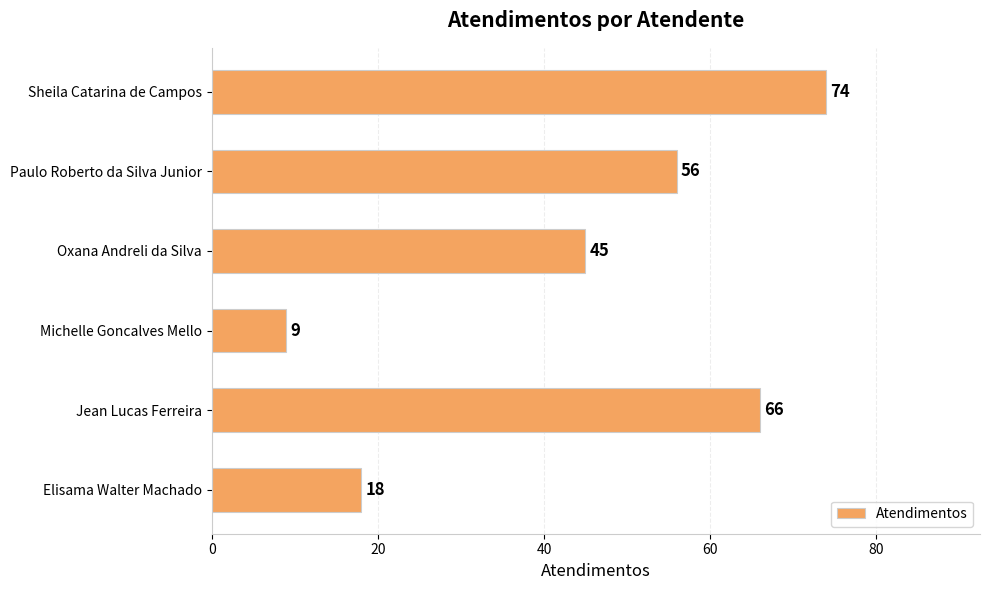

How many values are between 18 and 66?

4